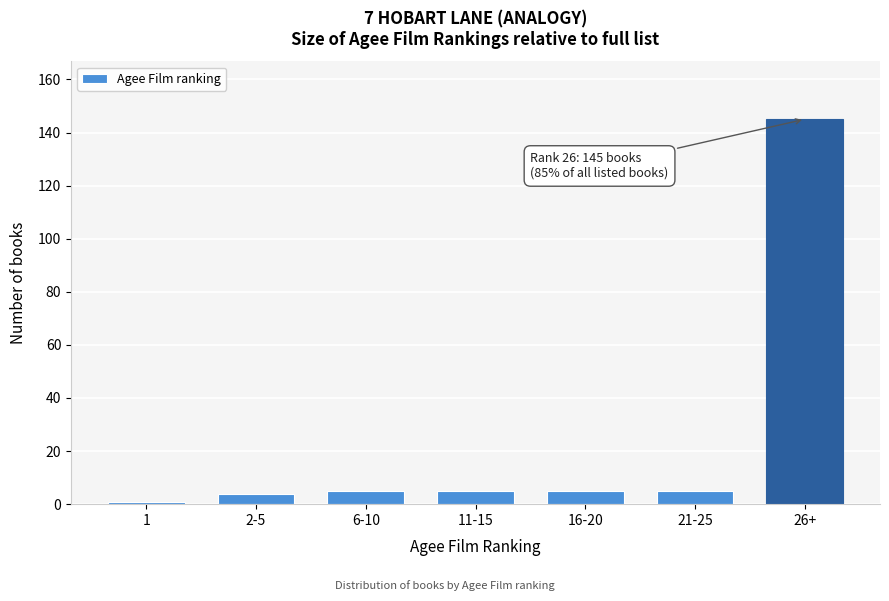

Reading left to right, extract all data points from this chart.

1	4	5	5	5	5	145